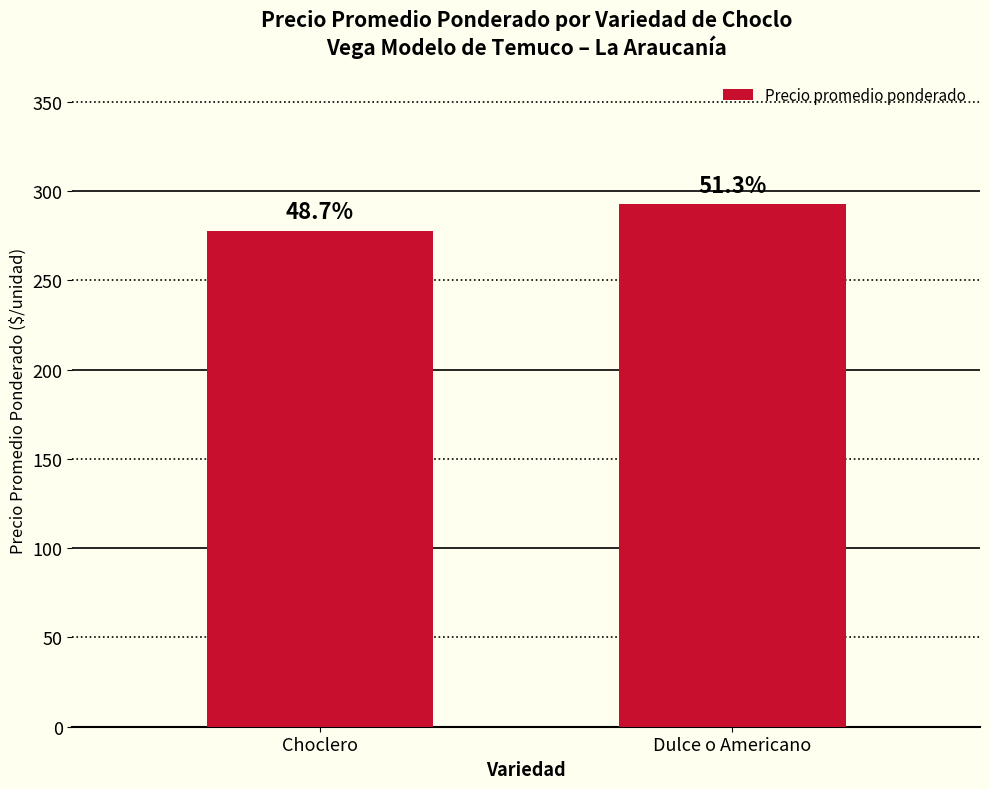

How many bars are there in total?

2